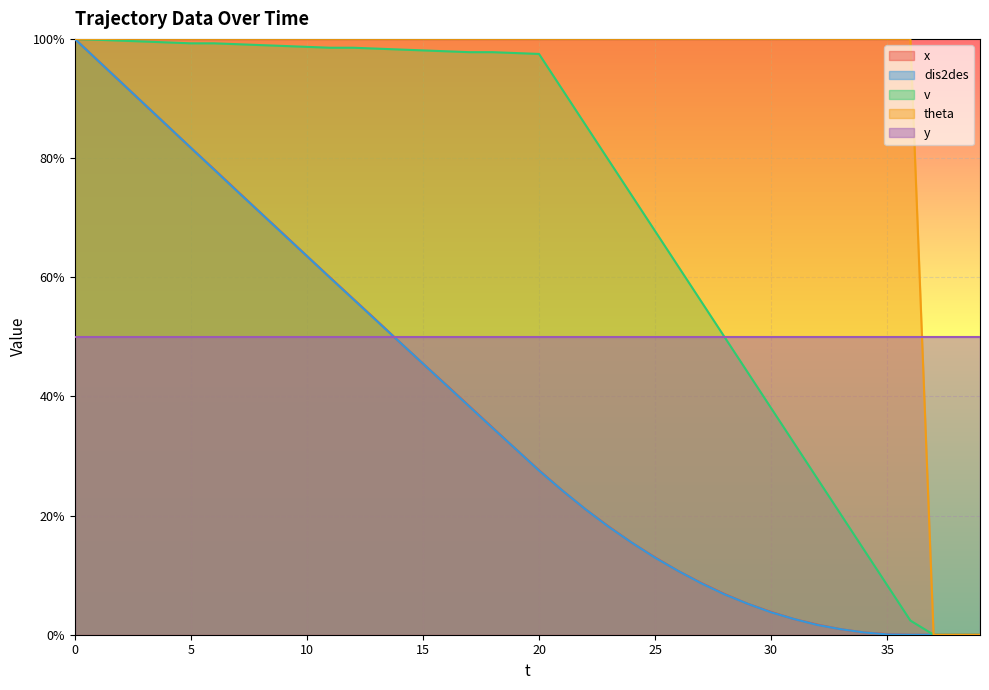

True or false: theta has more than 0 interior local peaks.

False